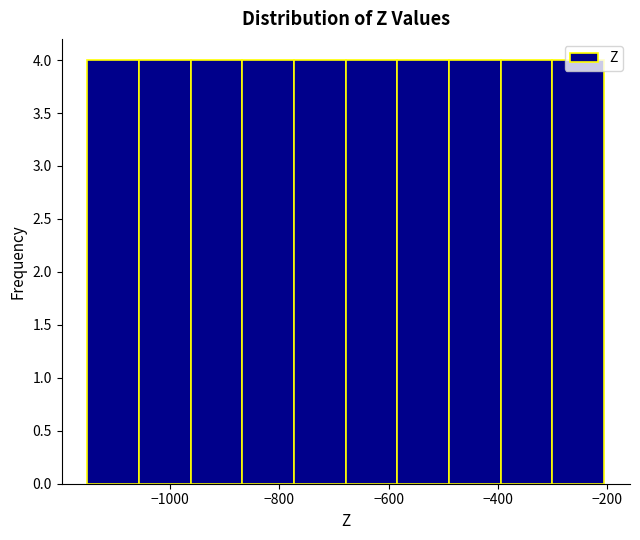

How tall is the bar that spans -780 to -680 on the x-axis? Neither the bar edges nor the heights are printed on the chart, so give them approximately, as read against the axes.

4